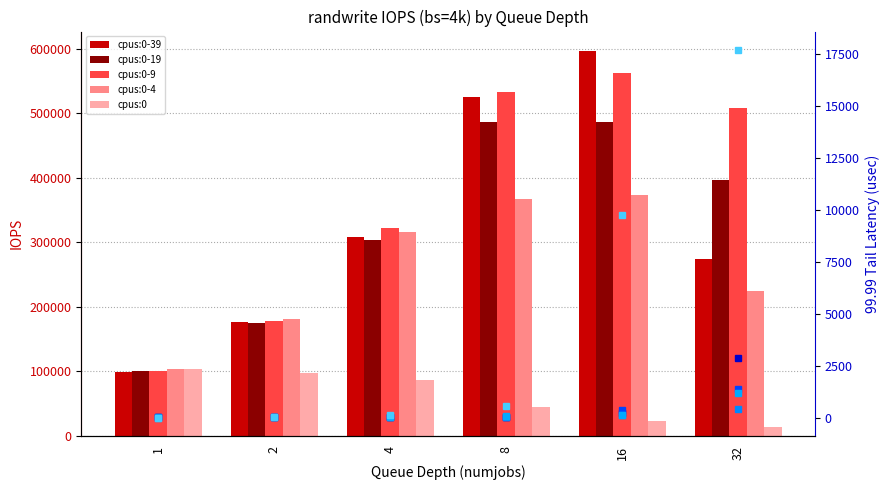

How many bars are there in total?

30